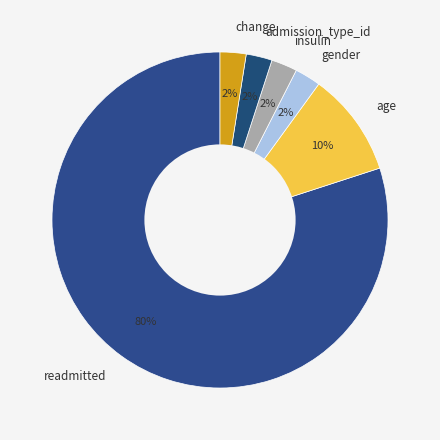

Which slice is the largest?

readmitted